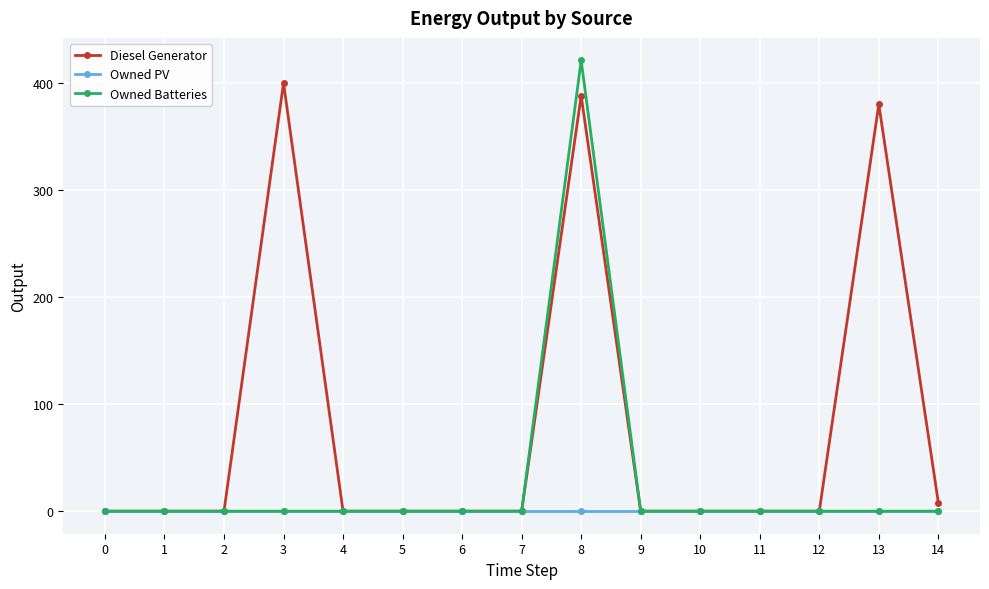

What are all the series names shown in the legend?

Diesel Generator, Owned PV, Owned Batteries